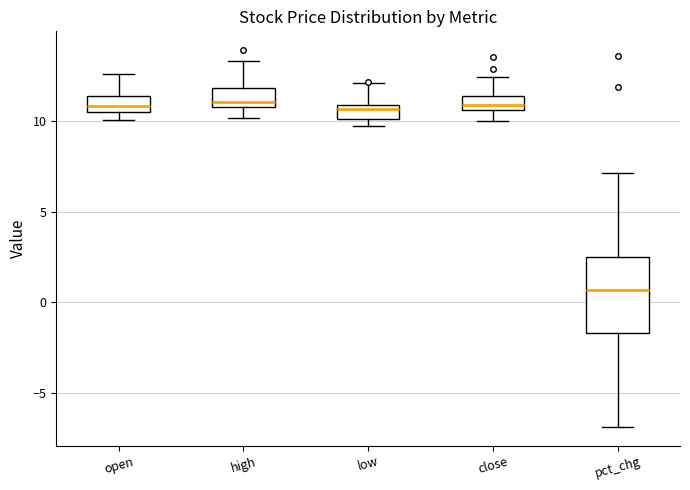

Which box is the tallest, from its lower edge to its upper edge?

pct_chg